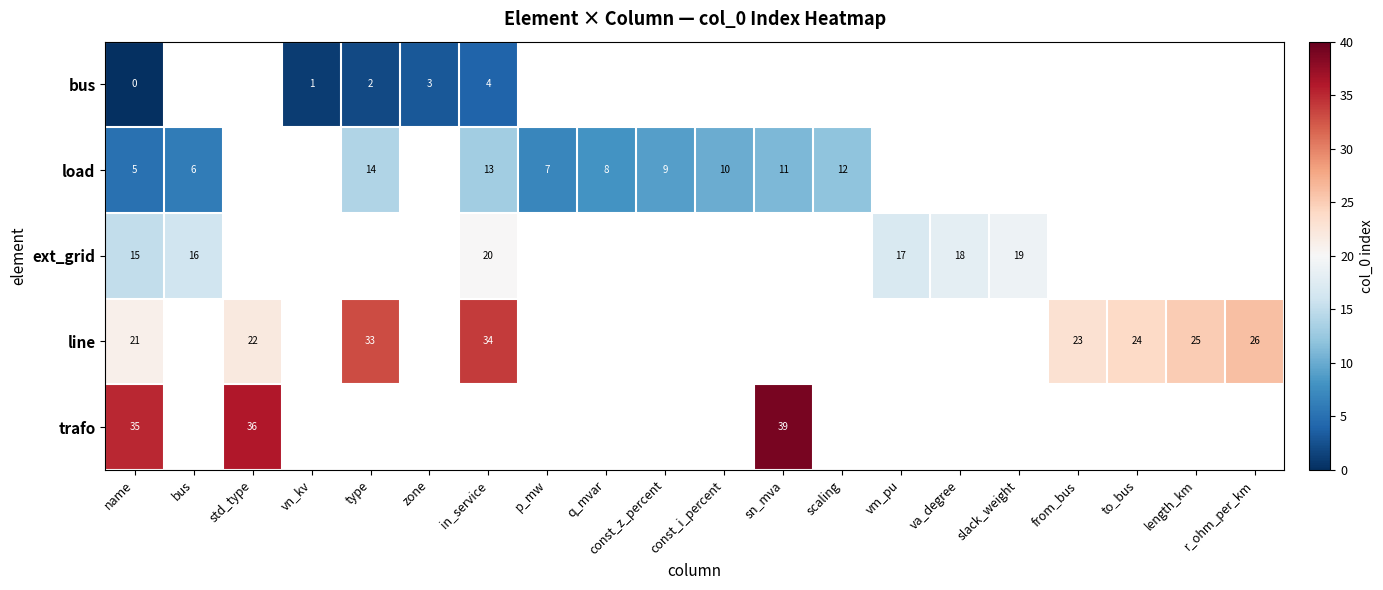

Between r_ohm_per_km and name, which is larger?

name